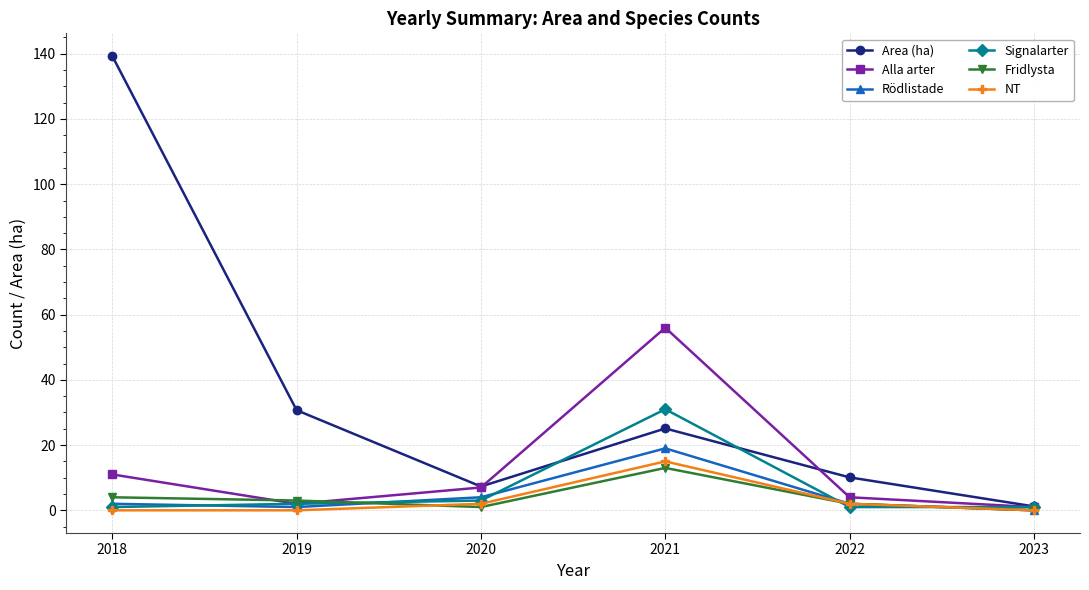

What is the difference between the second highest and second lowest values in the Fridlysta series?

3.0